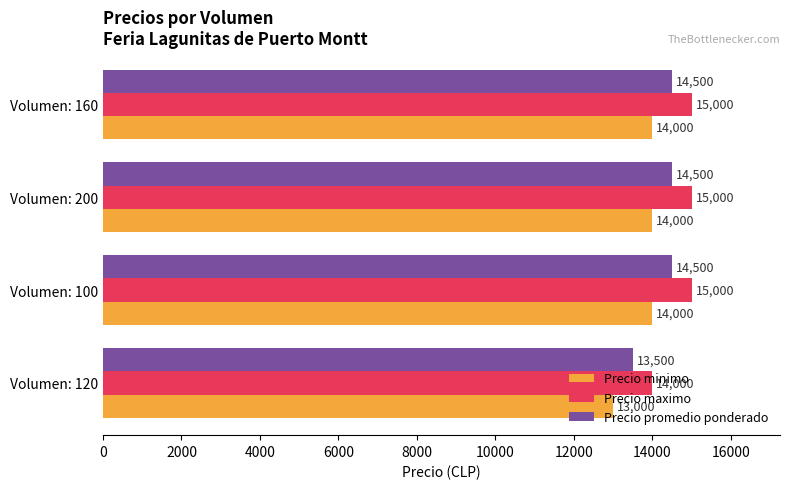

Which series has the largest total across all categories?

Precio maximo